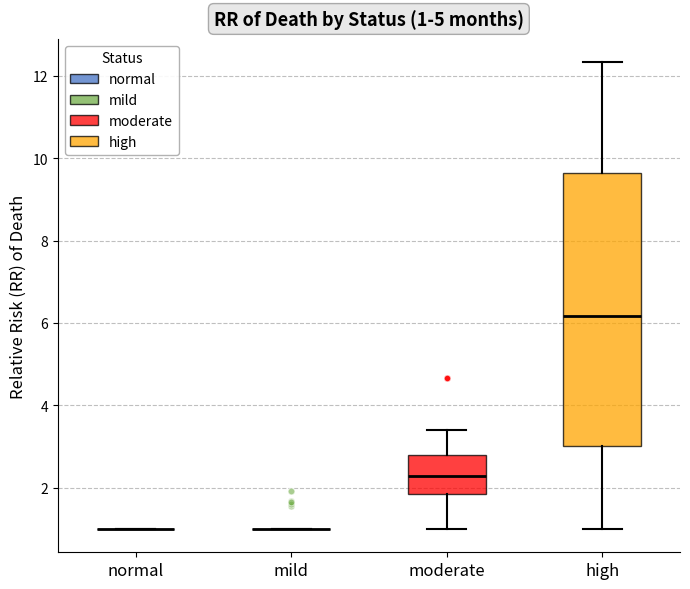

Which box is the tallest, from its lower edge to its upper edge?

high